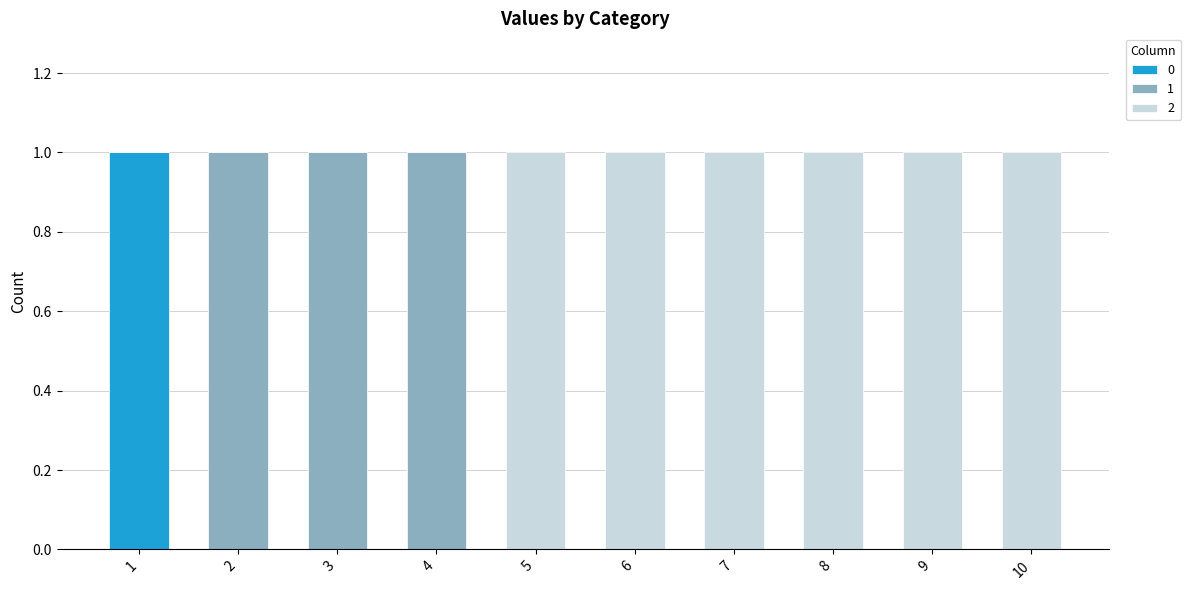

What is the total value across all series at 10?

1